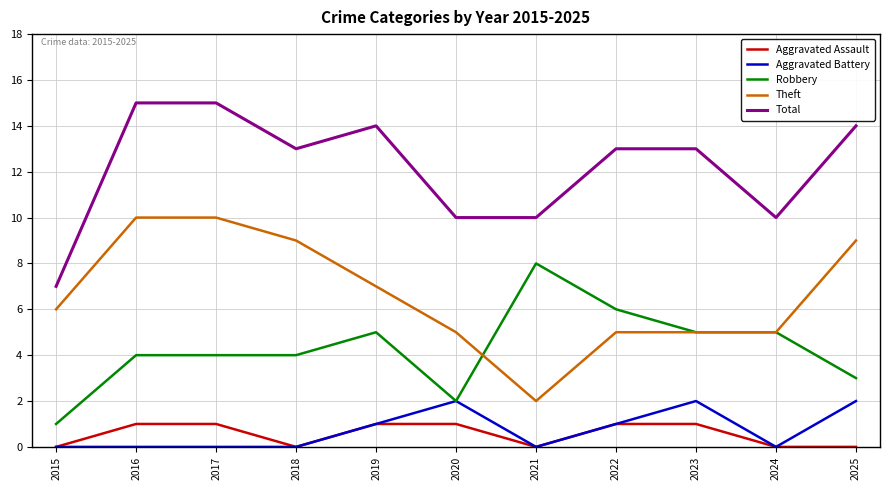

Is it true that Total equals 12 at 2015?

False